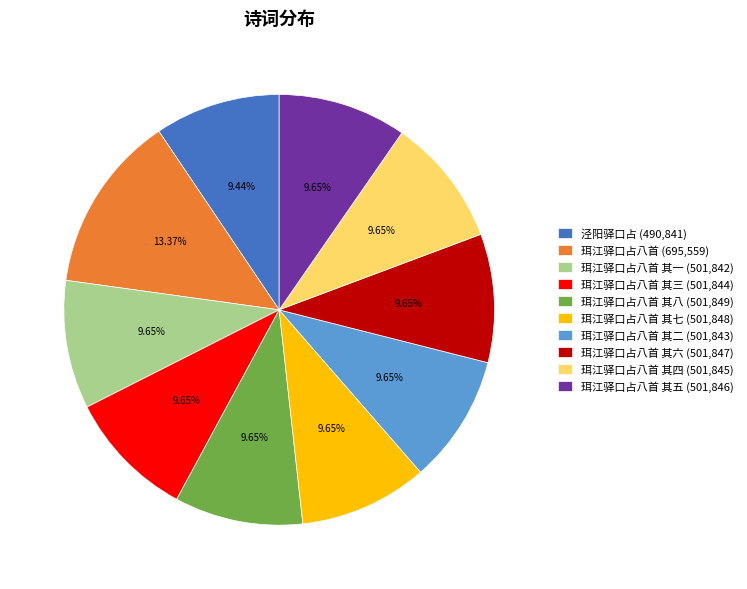

How many slices are in this pie chart?

10